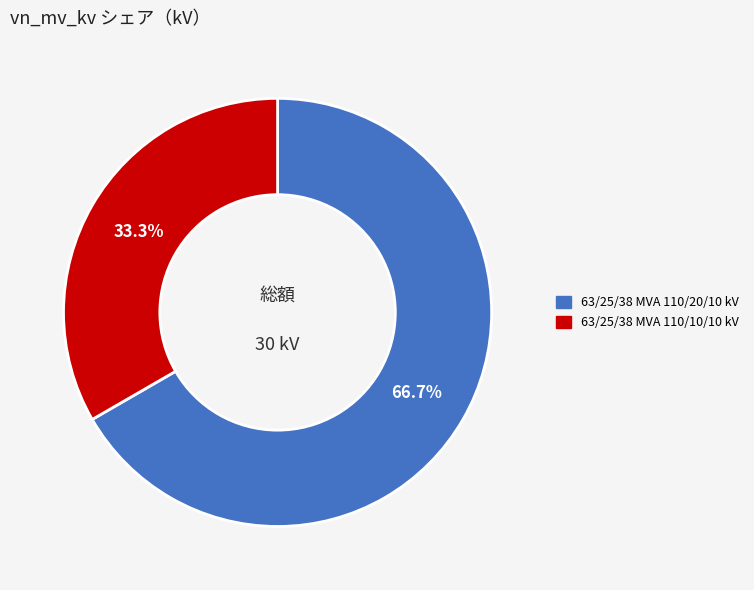

To the nearest percent, what is the average slice percentage?

50%